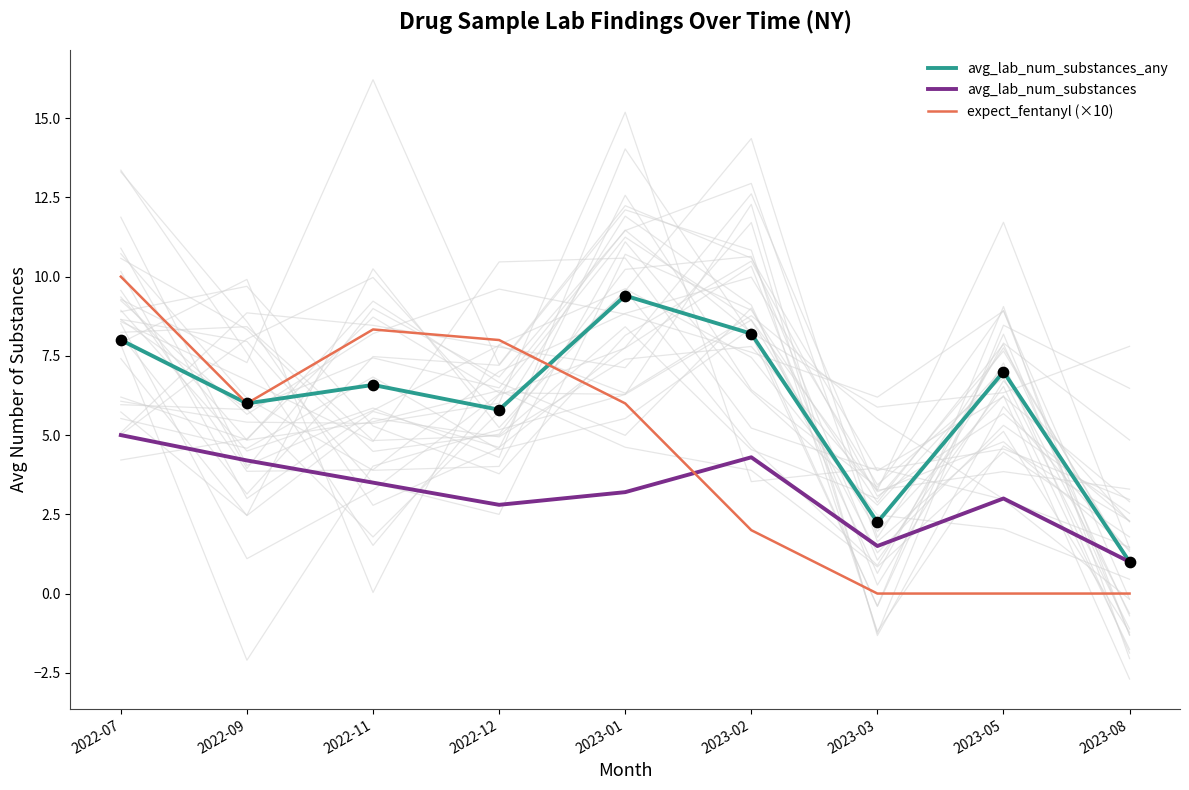

Which series reaches the maximum Y coordinate?

expect_fentanyl (×10)